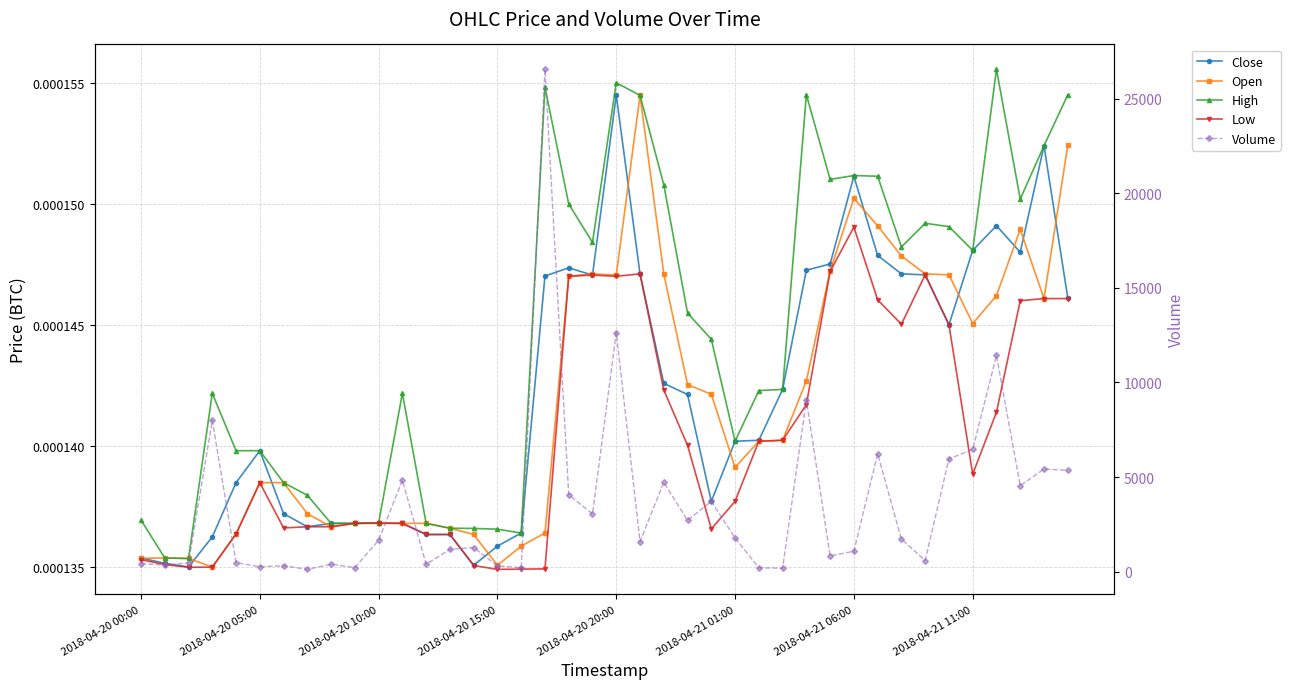

True or false: Close has a value of 0.0 at 18.

False